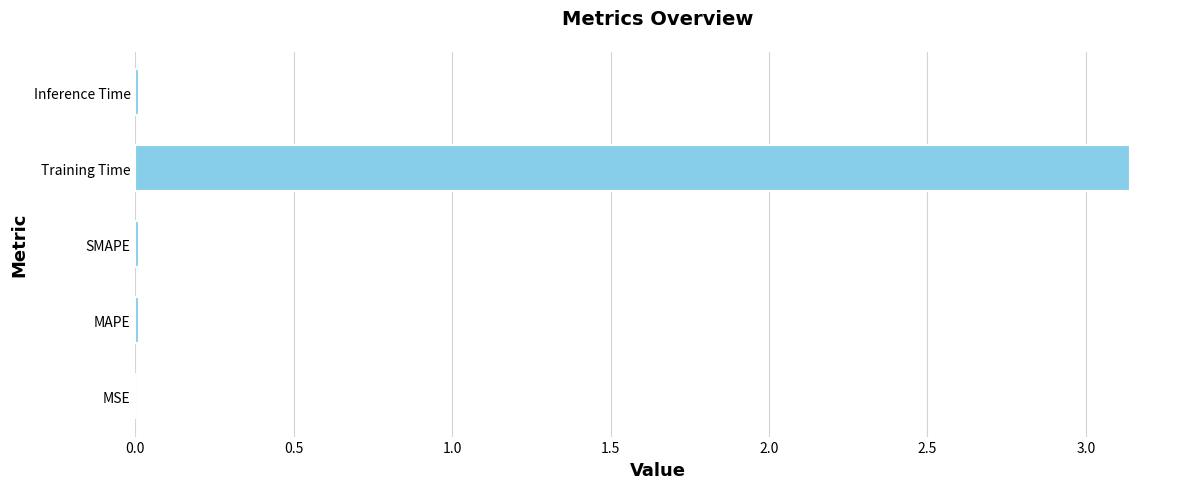

Are the bars horizontal?

Yes